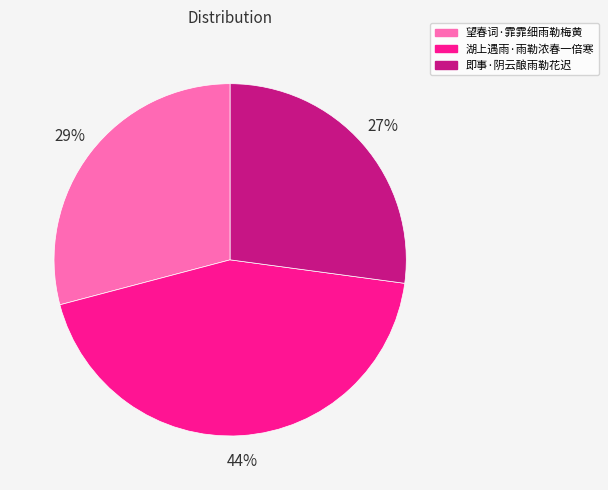

To the nearest percent, what is the difference between the largest and smallest slice percentages?

17%